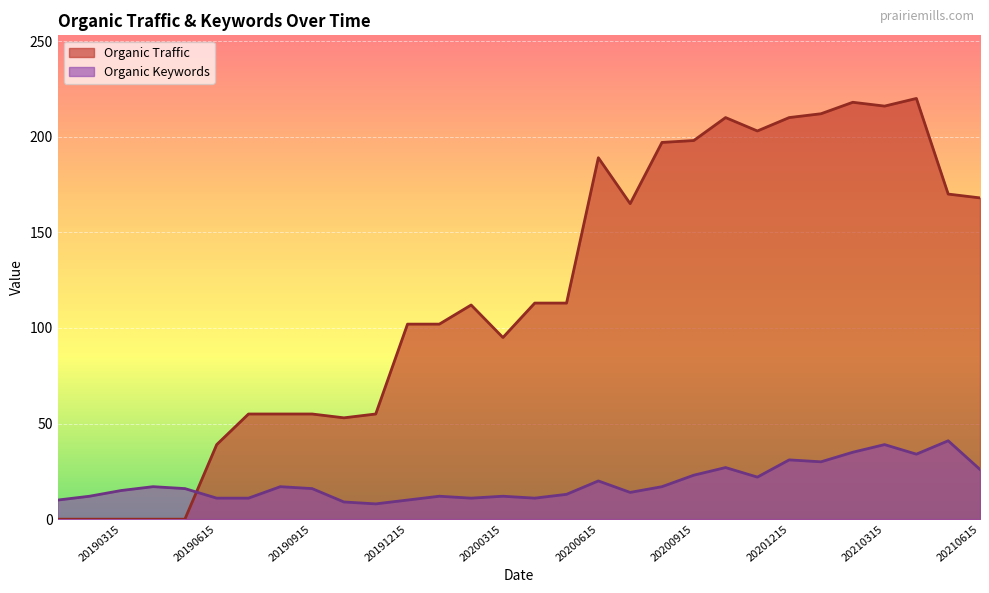

What is the difference between the maximum and second lowest values in the Organic Keywords series?

32